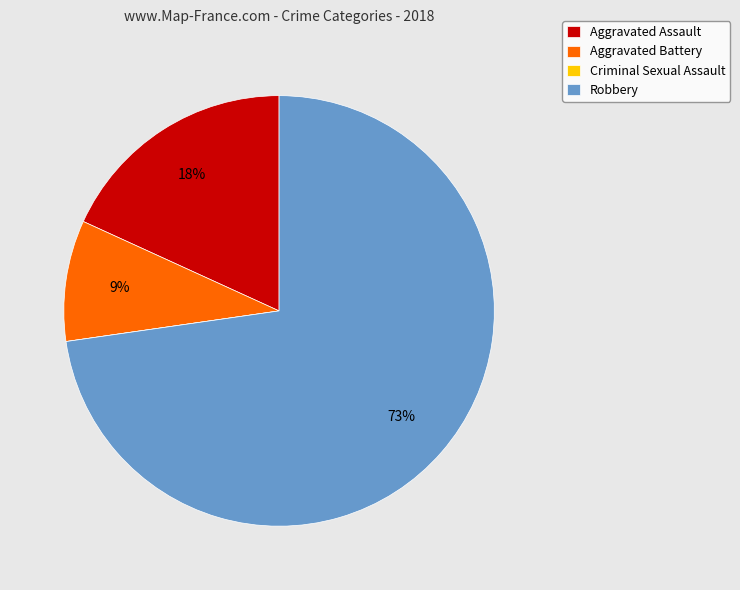

True or false: Aggravated Battery accounts for 15% of the total.

False